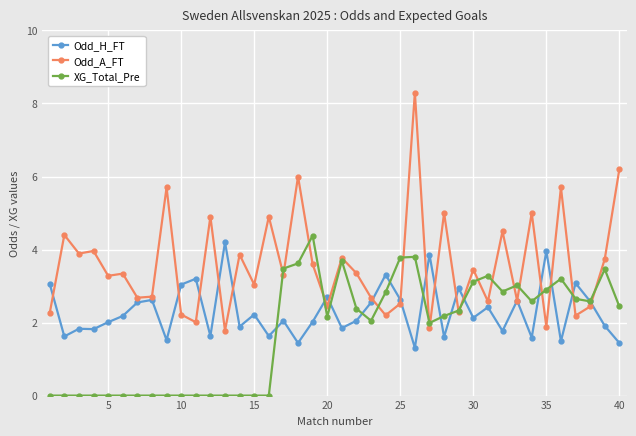

What is the highest value of the XG_Total_Pre series?

4.4